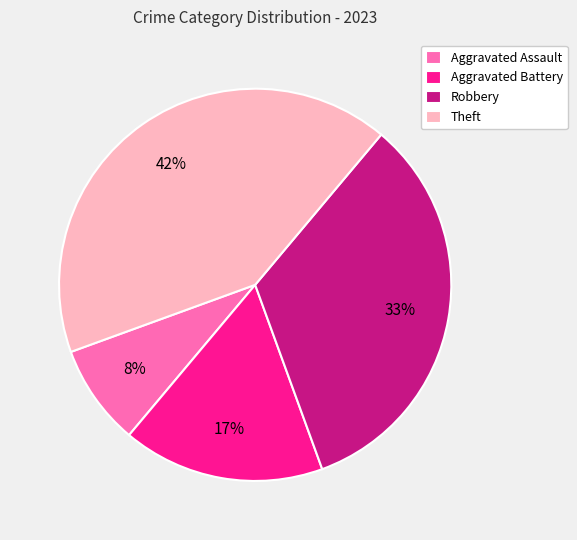

Is there a majority slice in this chart?

No